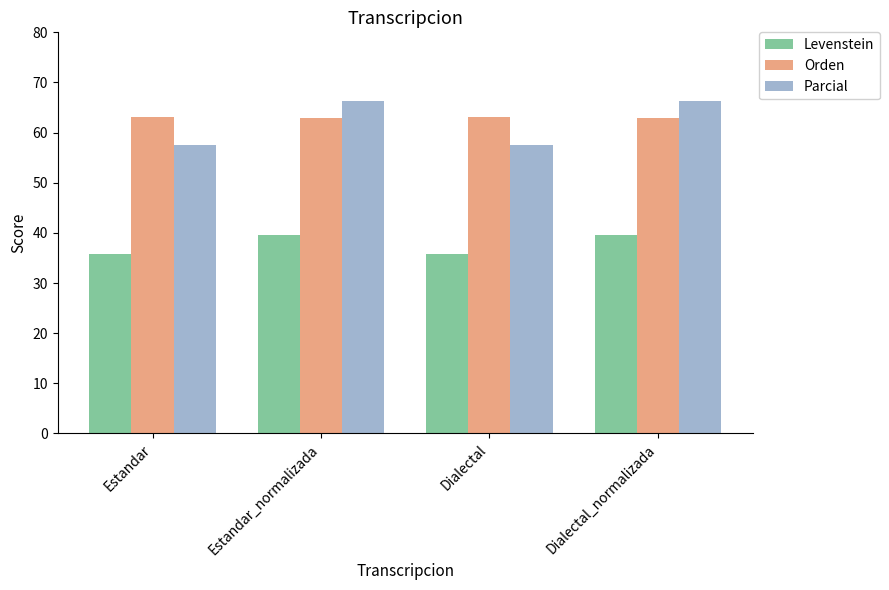

Rank the series at Estandar_normalizada from highest to lowest value.

Parcial, Orden, Levenstein